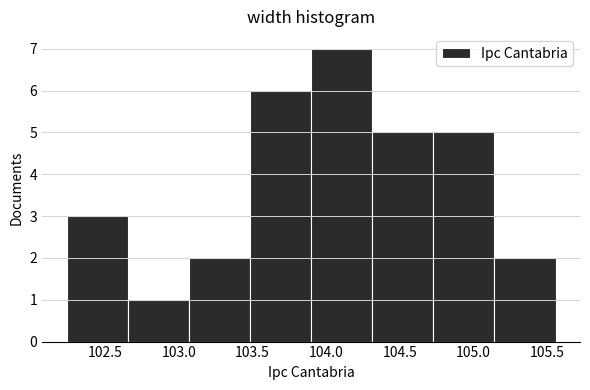

Over which range of the x-axis is the bar tallest?

103.90 to 104.30